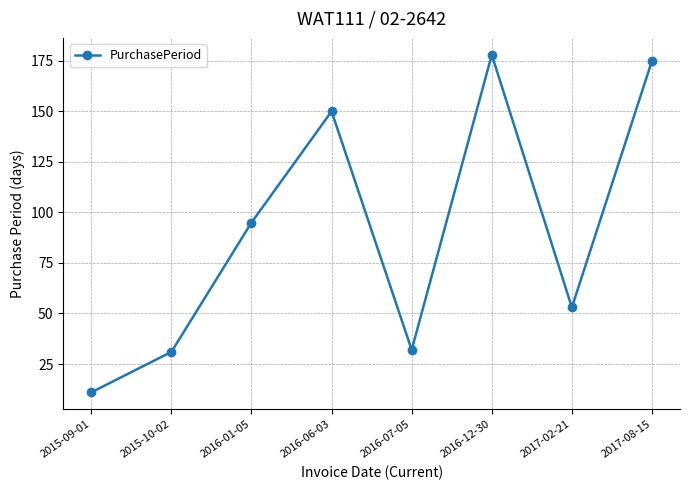

Which category has the lowest value across all series?

2015-09-01